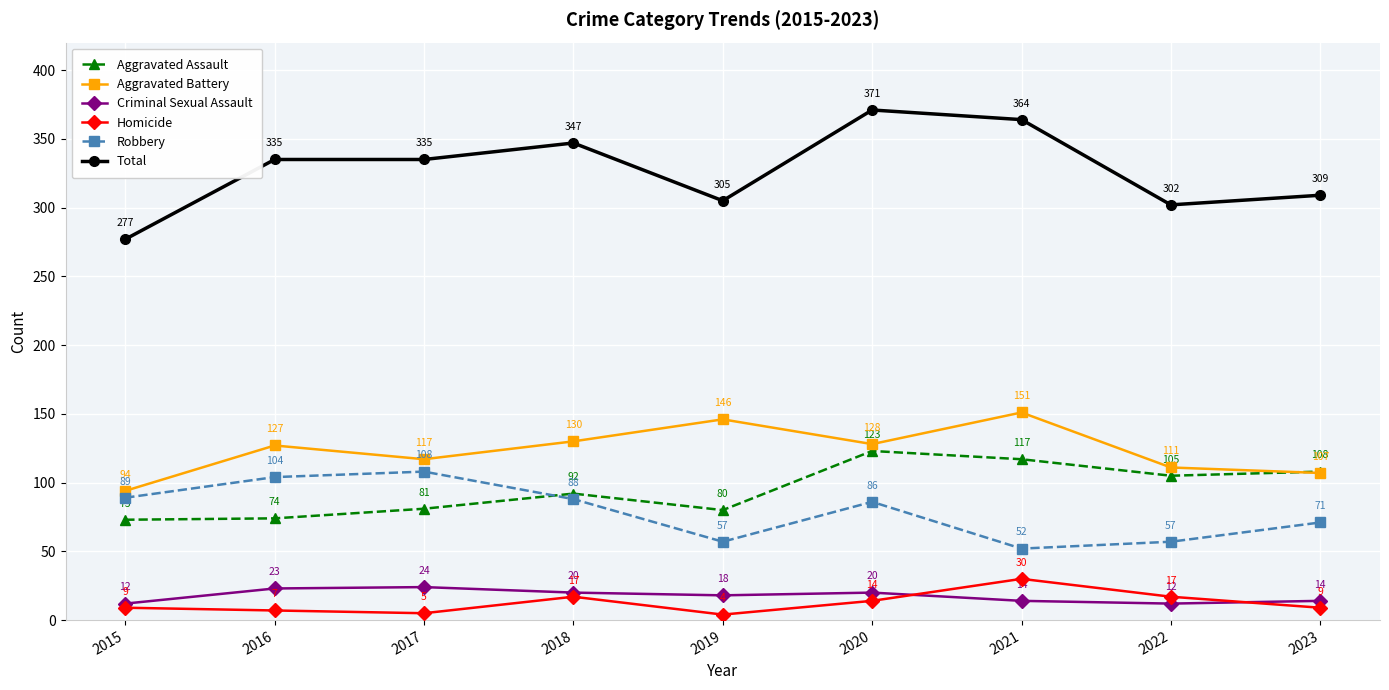

Between 2015 and 2017, which series saw the biggest shift?

Total